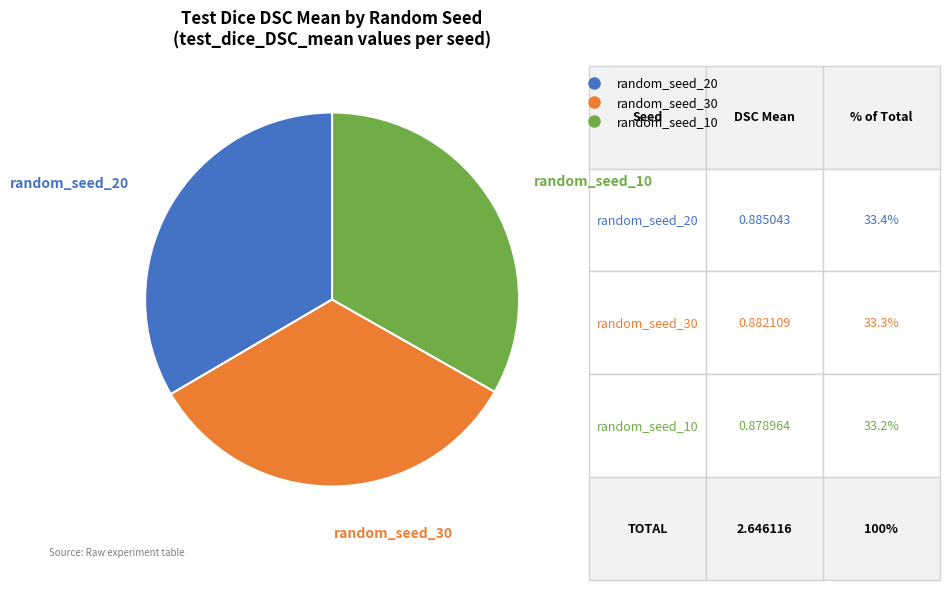

Is it true that random_seed_30 is 33% of the pie?

True